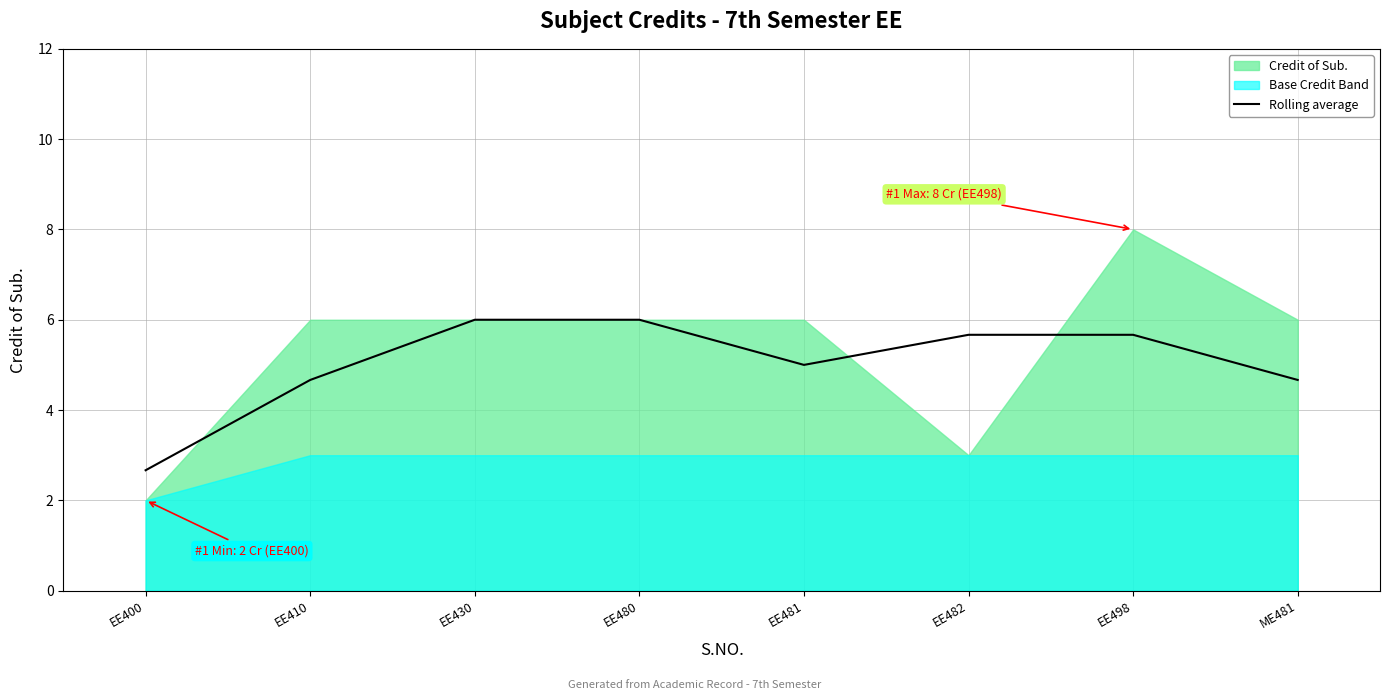

The Rolling average series shows 1.6 at EE400. True or false?

False